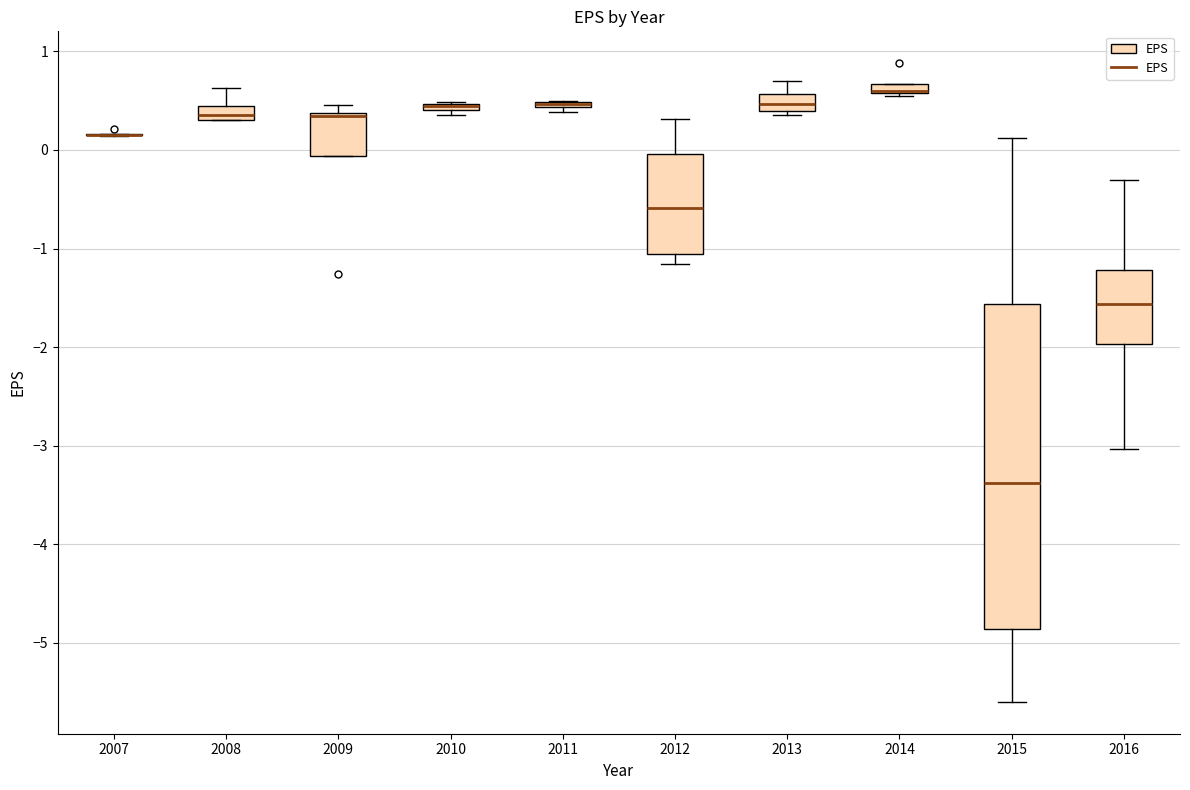

Comparing the boxes themselves (not the whiskers), which one is the tallest?

2015